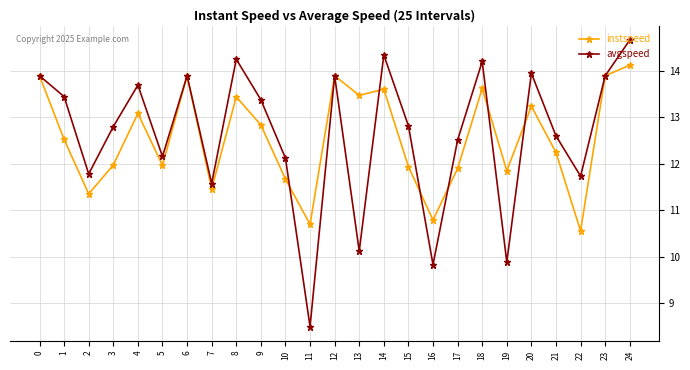

The value of avgspeed at 19 is 9.9. True or false?

True